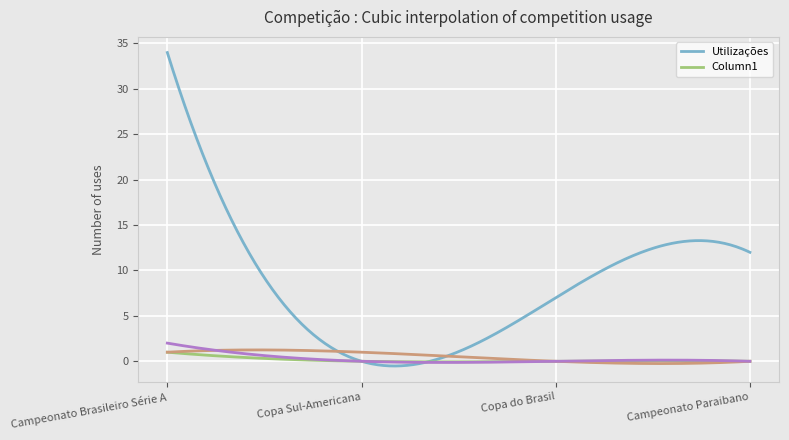

Reading right to left, extract all data points from this chart.

Utilizações: 12	7	0	34
Column1: 0	0	0	1
_3: 0	0	1	1
_4: 0	0	0	2